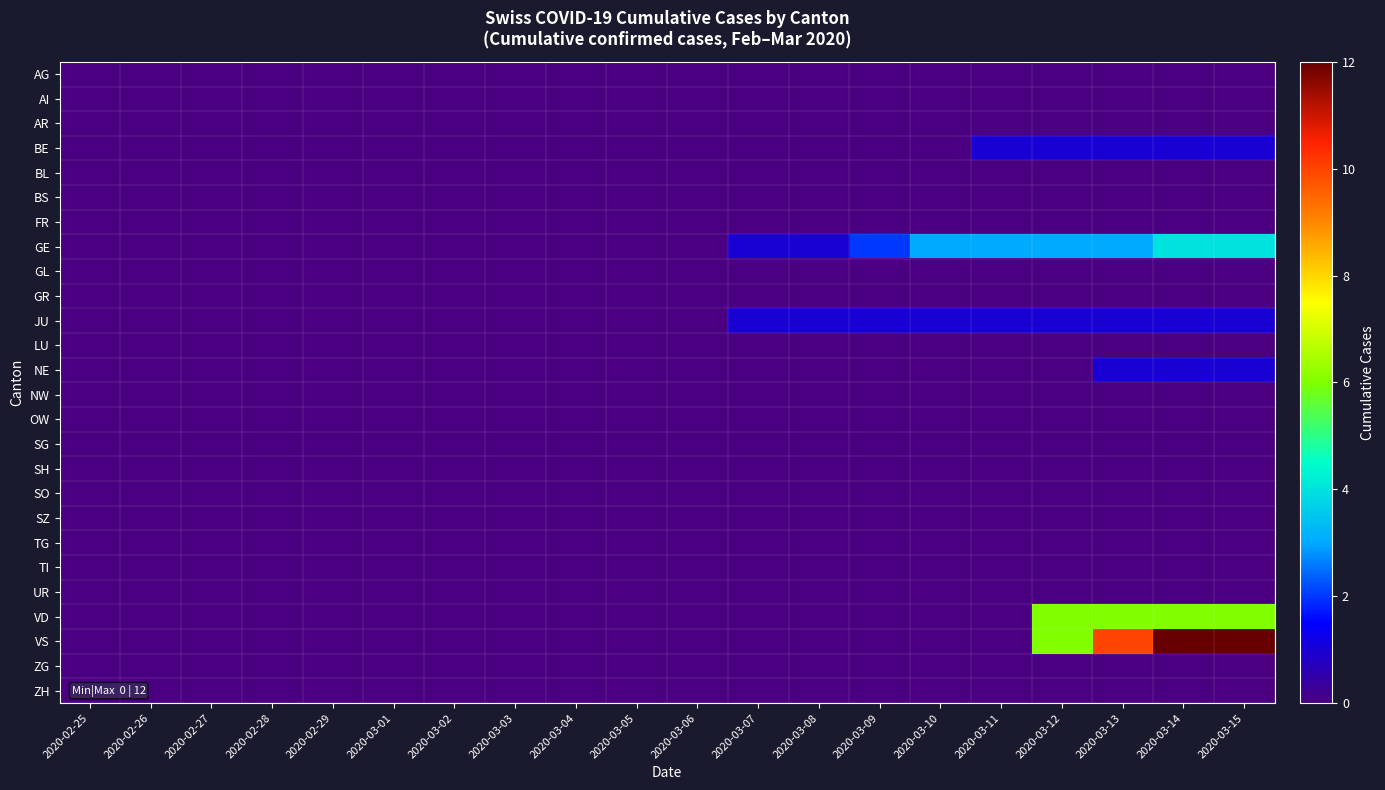

List the series in order of their peak value, lowest first.

AG, AI, AR, BL, BS, FR, GL, GR, LU, NW, OW, SG, SH, SO, SZ, TG, TI, UR, ZG, ZH, BE, JU, NE, GE, VD, VS